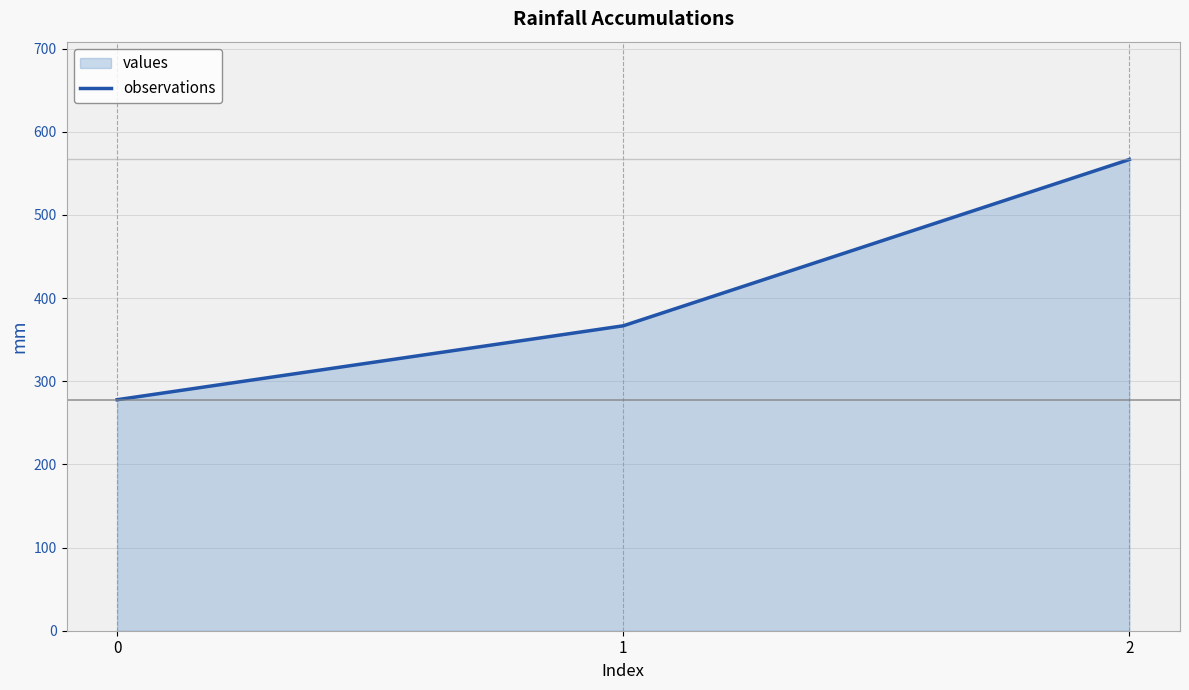

Is it true that the value at 0 is 174.4?

False